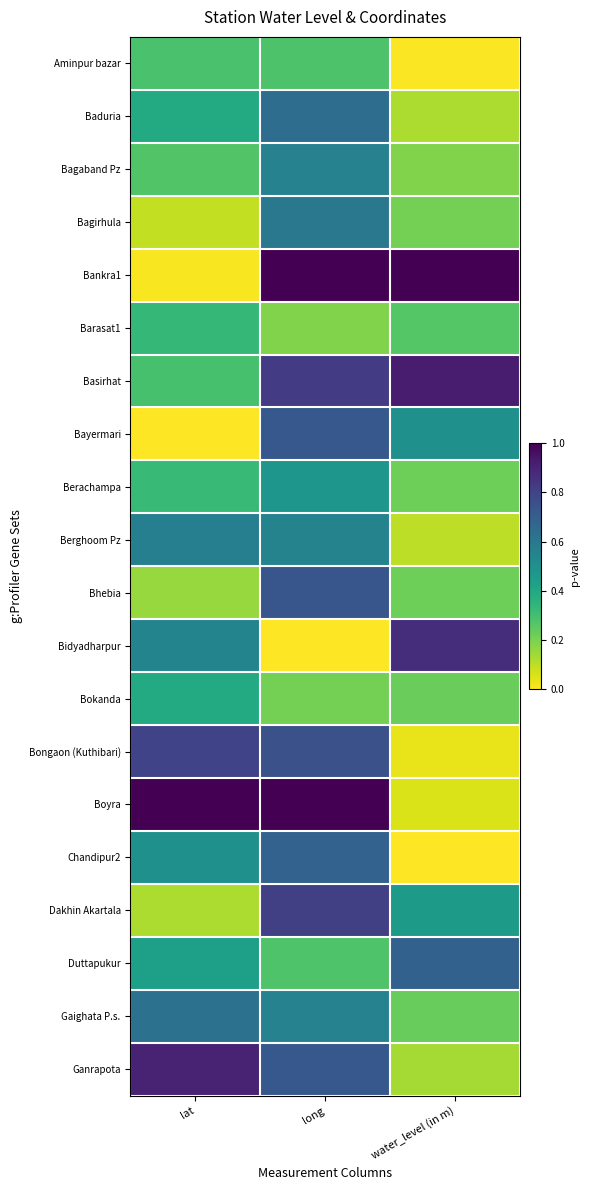

What is the total value across all series at water_level (in m)?

6.4